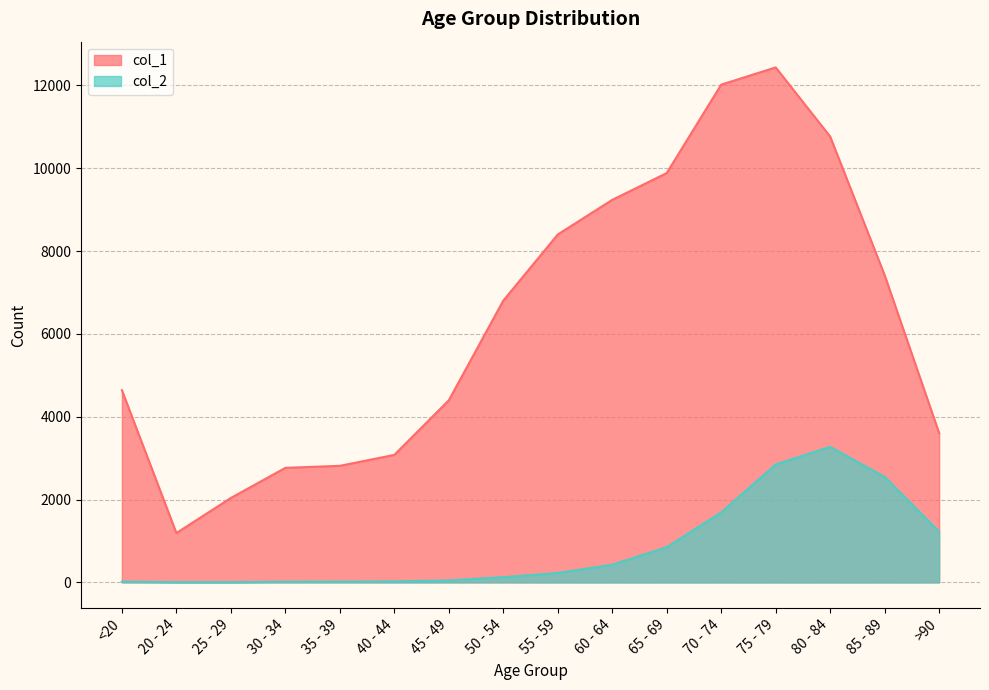

Where is the first local minimum for col_2?

25 - 29